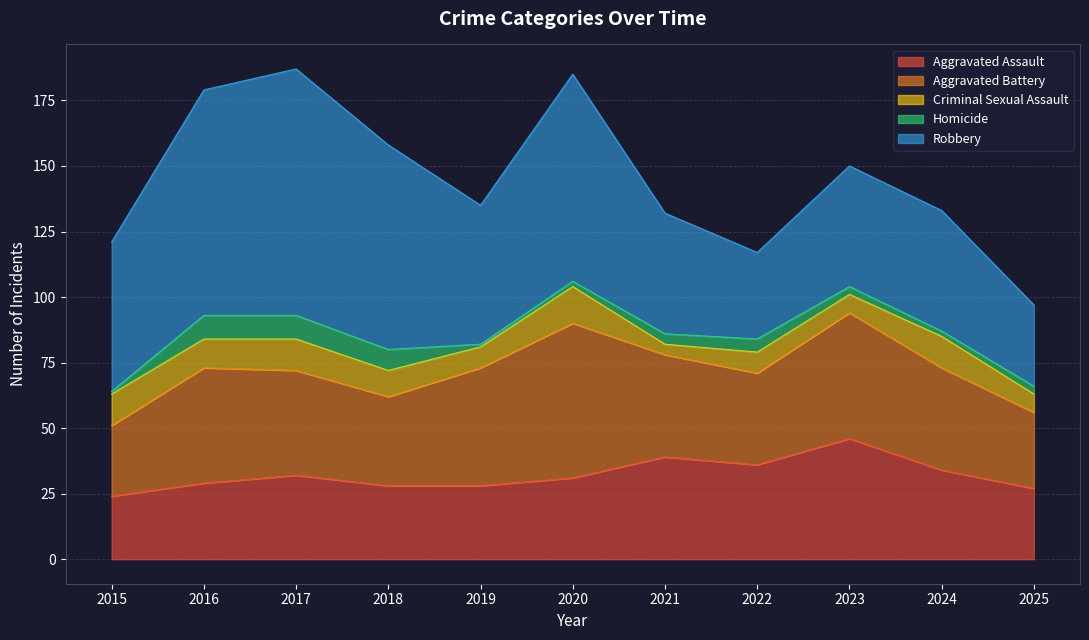

How many data points does each series have?

11